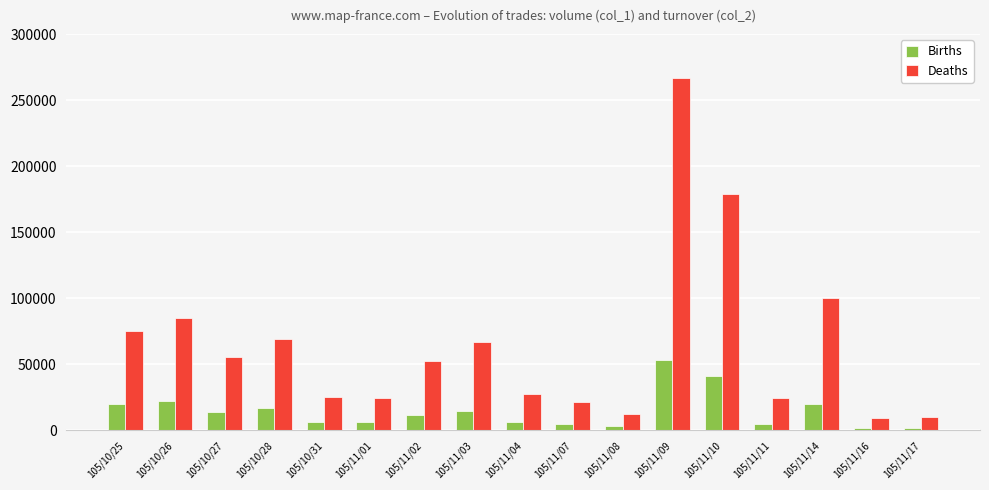

What is the maximum value for Deaths?

266950